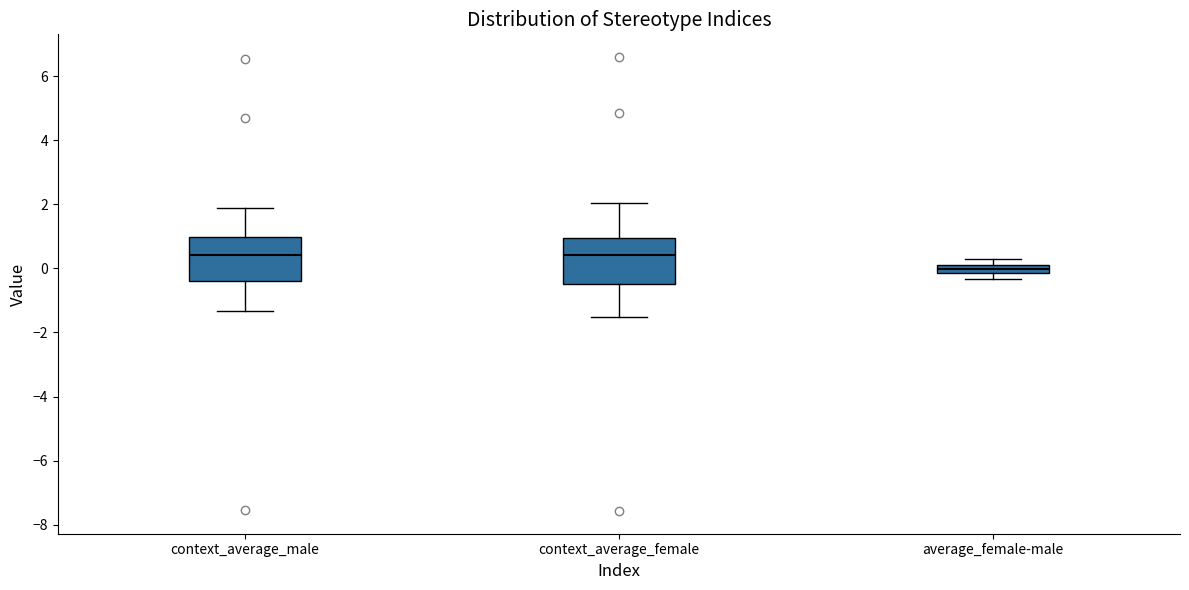

Which box's median line is the lowest?

average_female-male